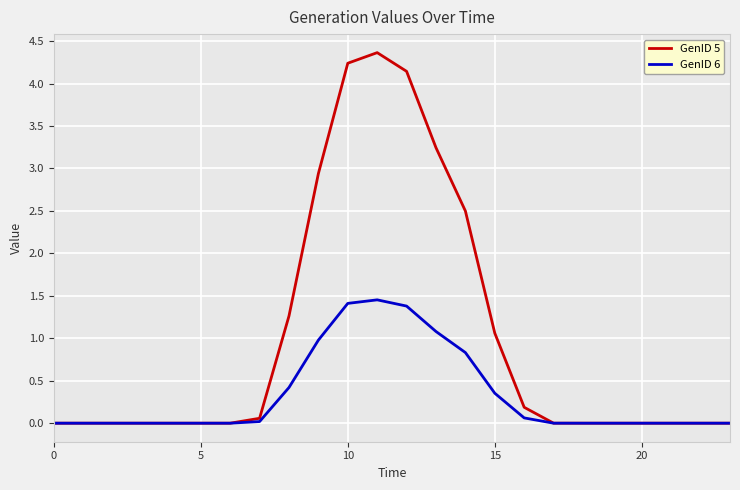

Rank the series by their maximum value, from lowest to highest.

GenID 6, GenID 5